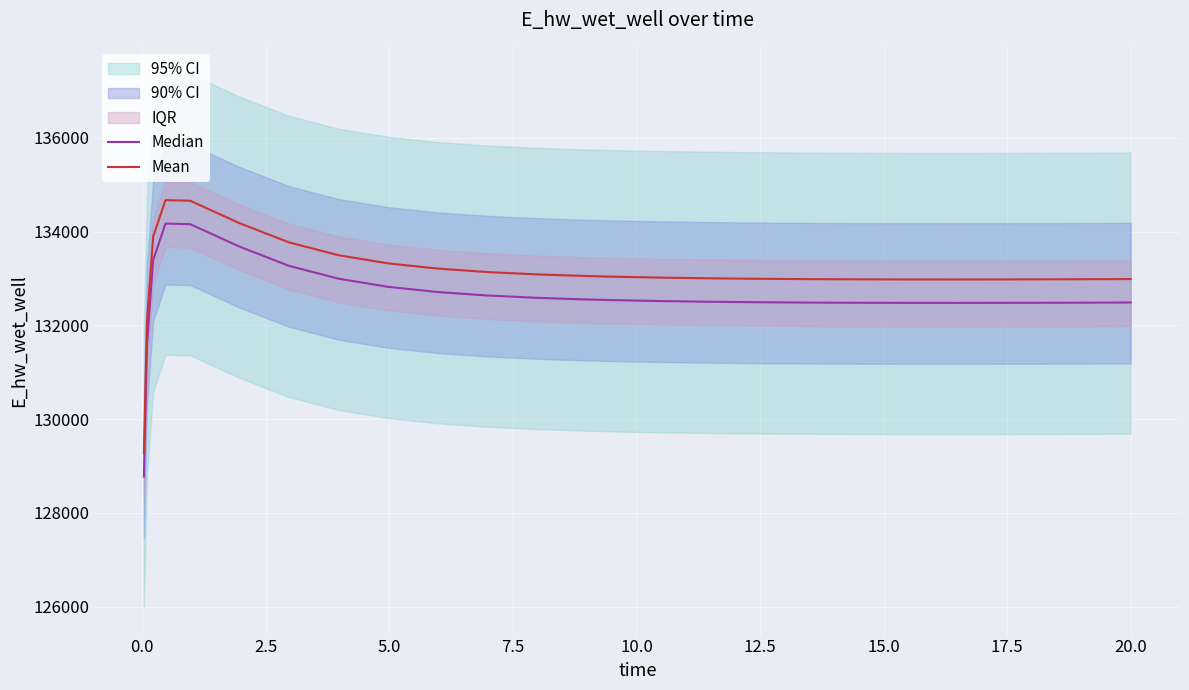

What is the total value across all series at 2.5?

267286.8